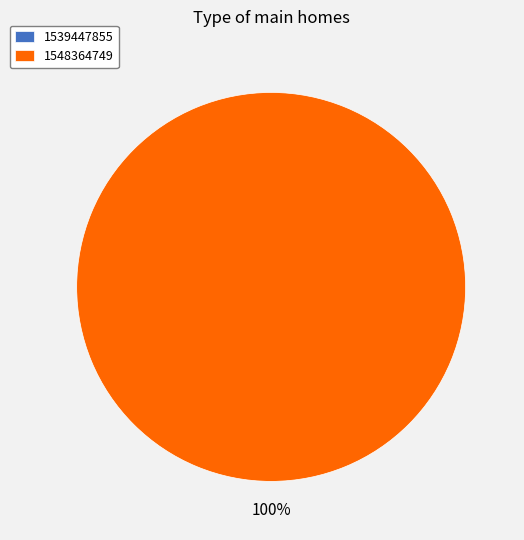

Count the number of slices in the pie.

2